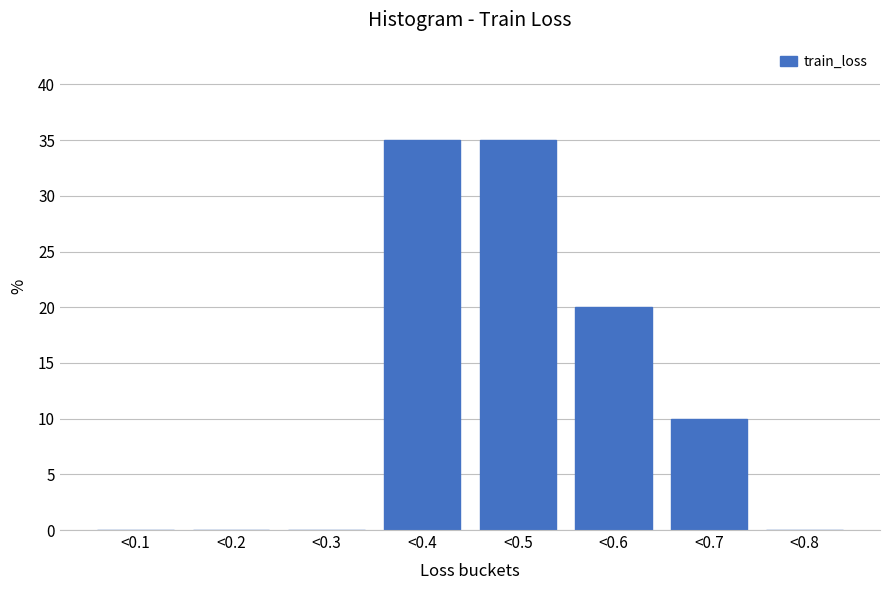

Reading right to left, transcribe all the data shown in this chart.

<0.8=0	<0.7=10	<0.6=20	<0.5=35	<0.4=35	<0.3=0	<0.2=0	<0.1=0